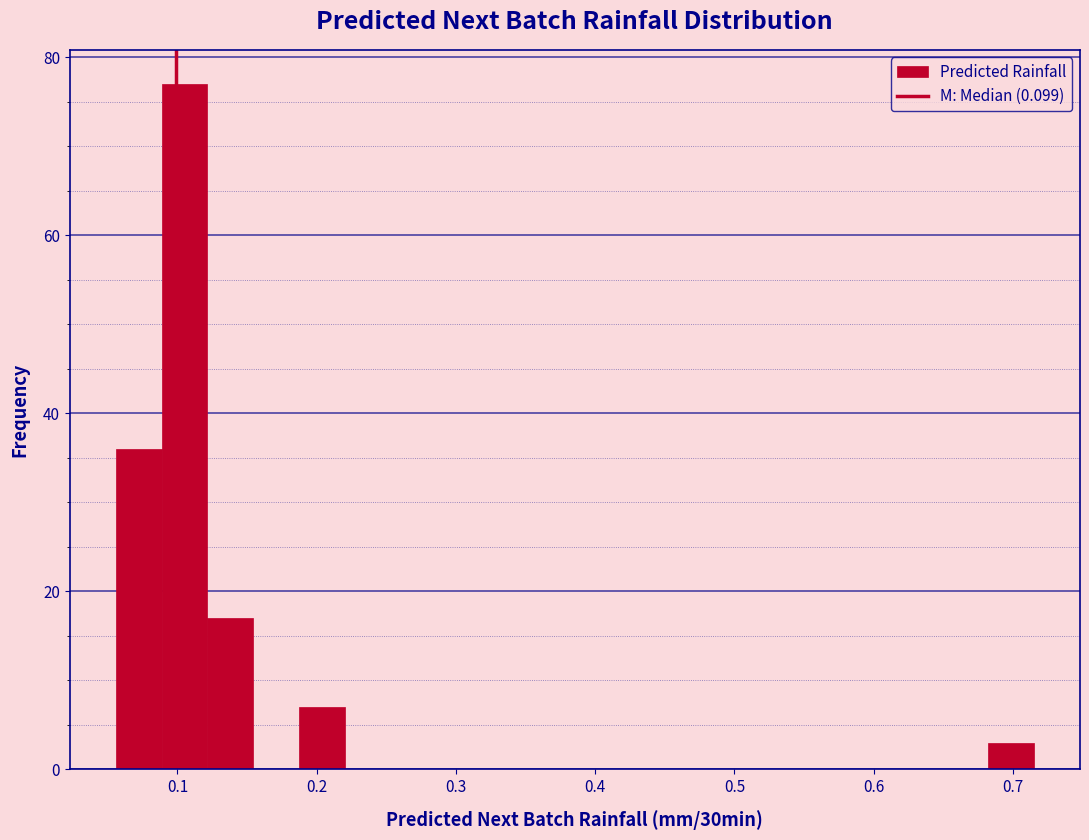

Read against the x-axis, roughly where is the centre of the tallest bar?

0.11